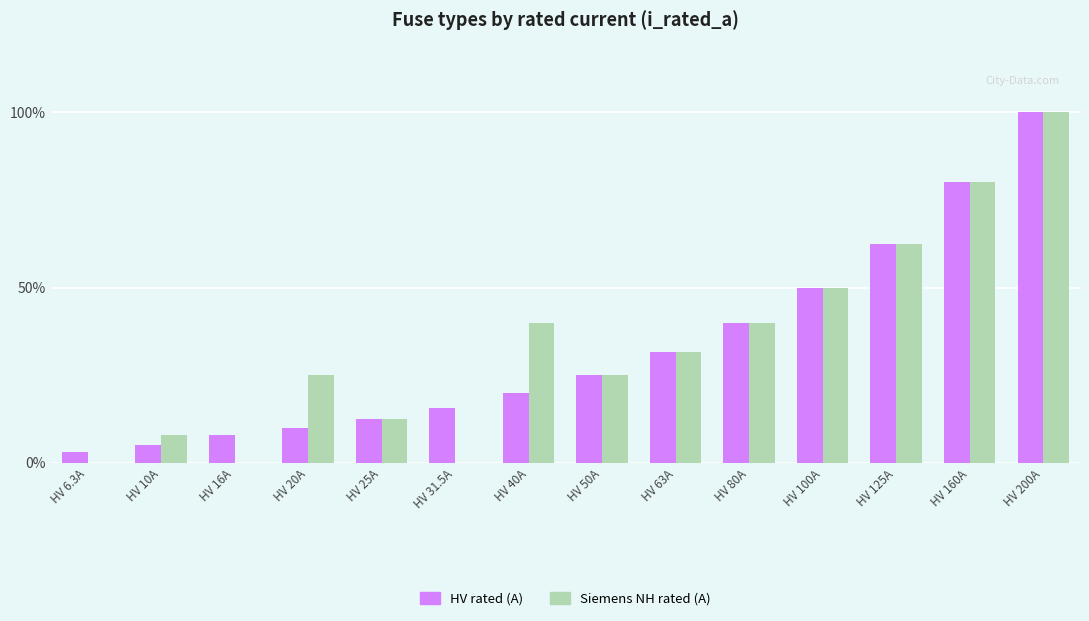

Which series changed the most between HV 20A and HV 125A?

HV rated (A)